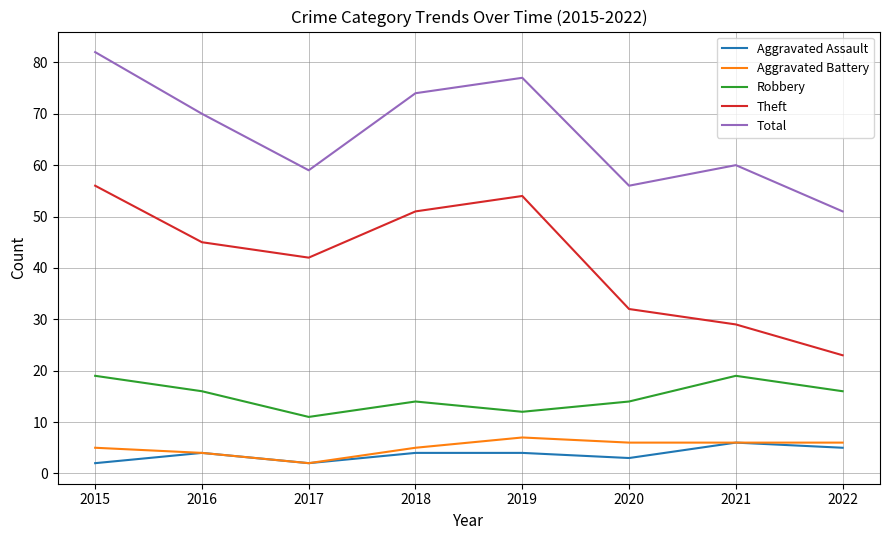

What are all the series names shown in the legend?

Aggravated Assault, Aggravated Battery, Robbery, Theft, Total